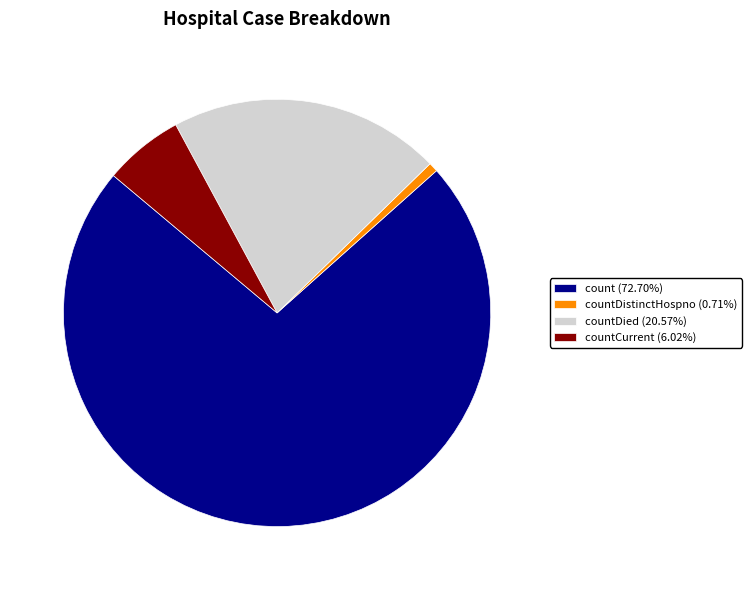

Is there any slice that represents more than half of the pie?

Yes